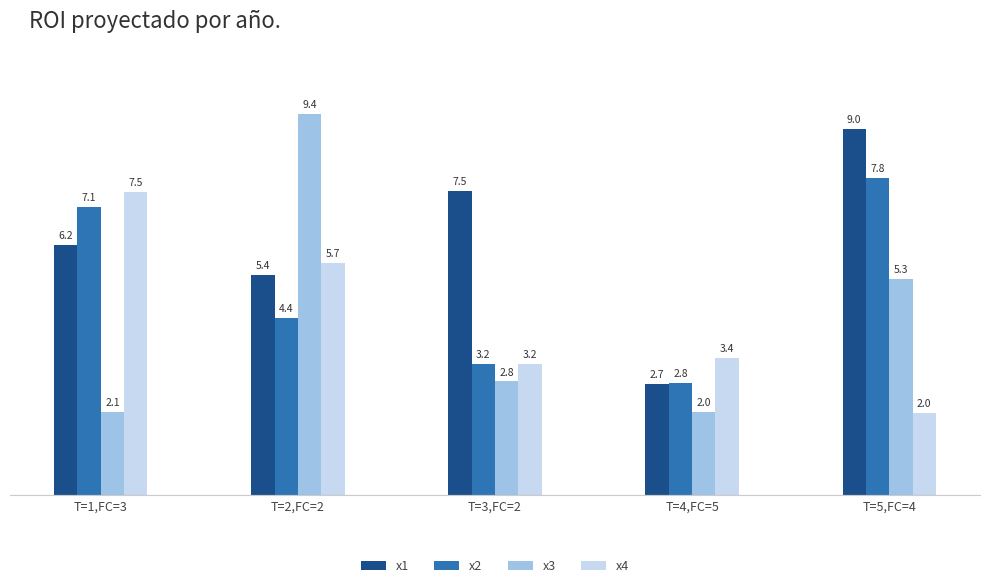

What is the difference between the x2 values at T=5,FC=4 and T=4,FC=5?

5.0